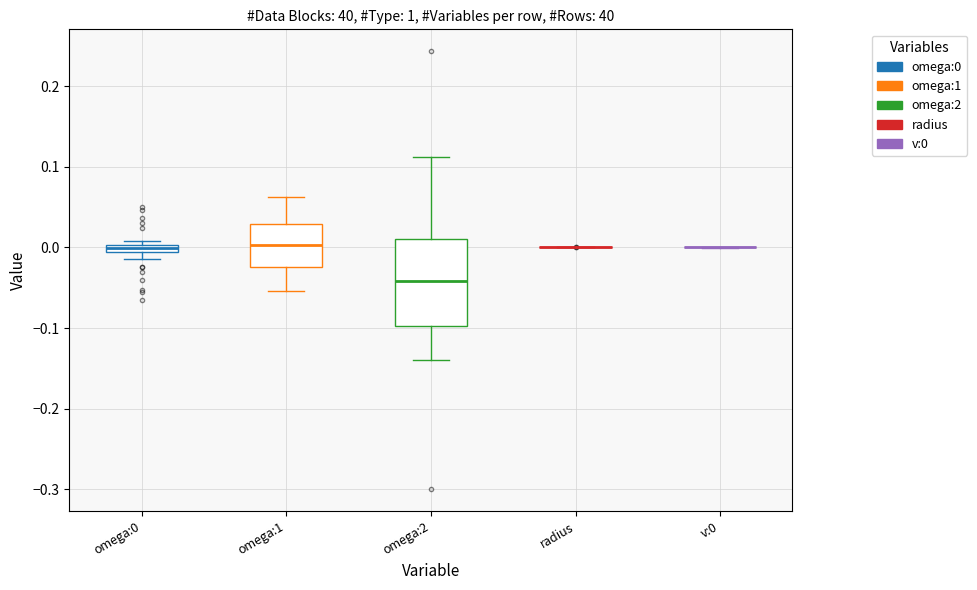

Which box is the tallest, from its lower edge to its upper edge?

omega:2